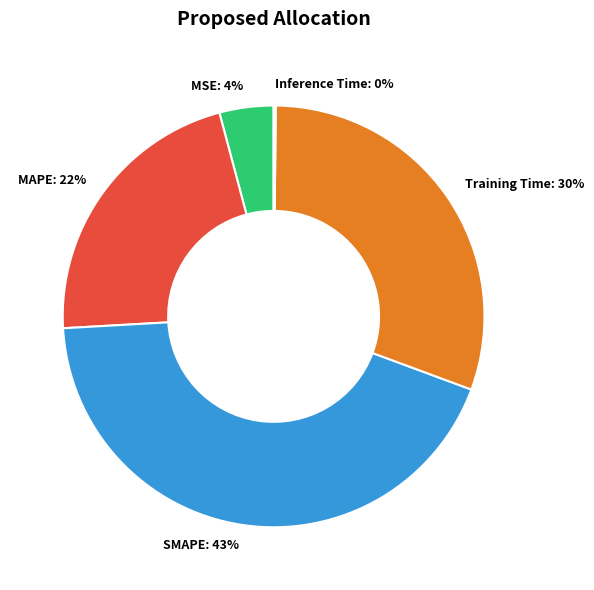

The MAPE: 22% slice represents 22% of the pie. True or false?

True